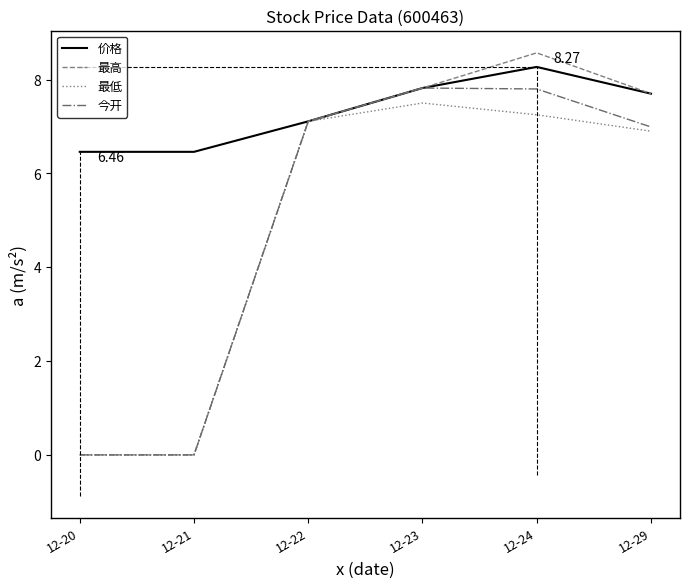

What is the spread (max minus min) of values at 12-20?

6.5